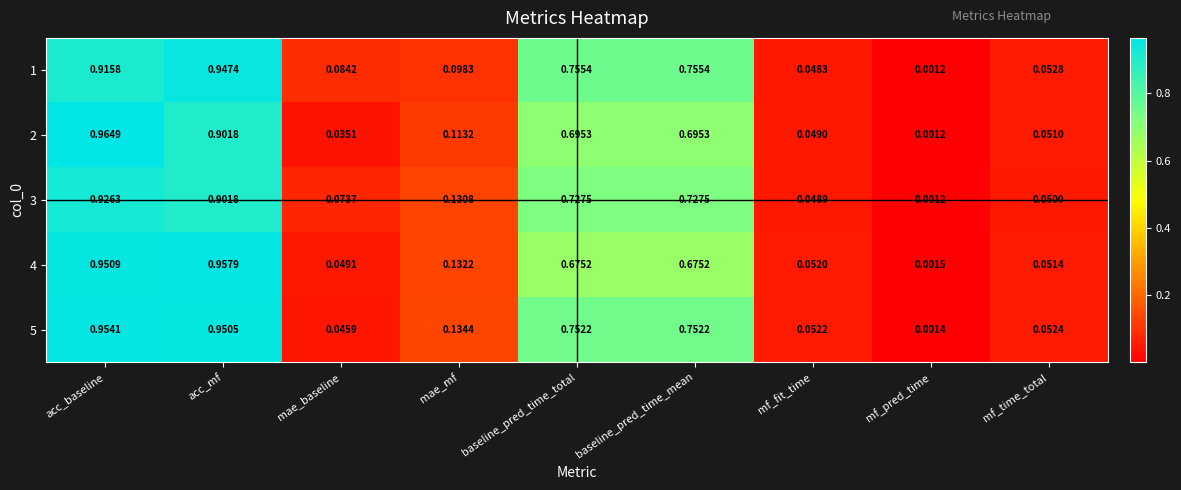

Count the number of data series in this chart.

5